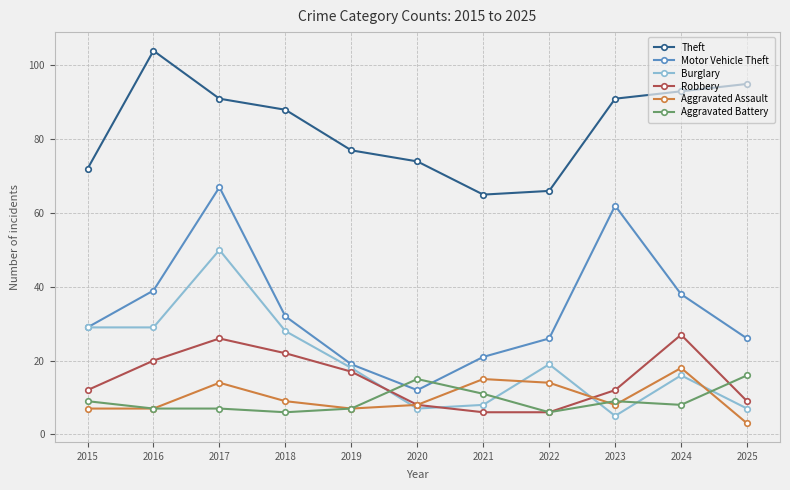

Where does the Aggravated Assault series first go above 8?

2017